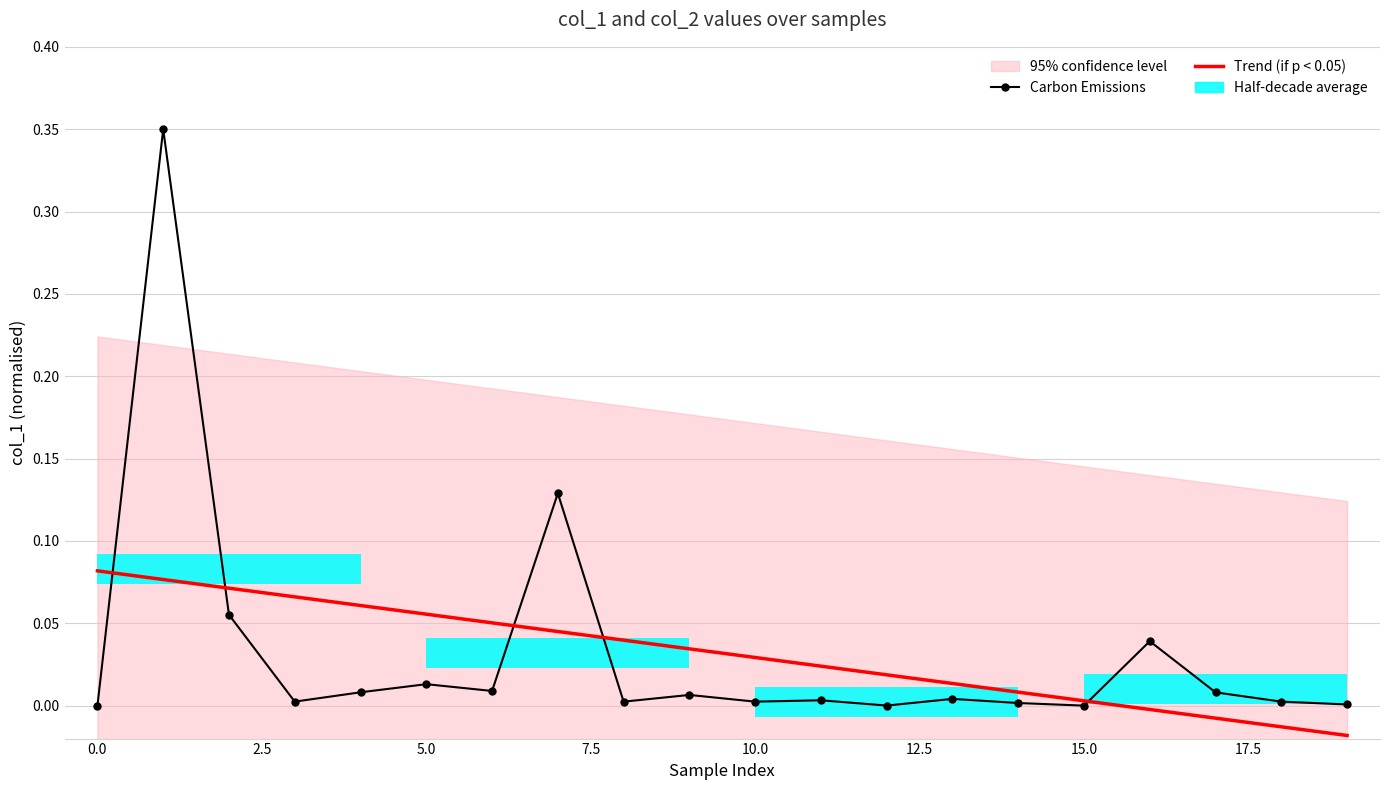

What is the difference between the maximum and minimum values in the Trend (if p < 0.05) series?

0.1